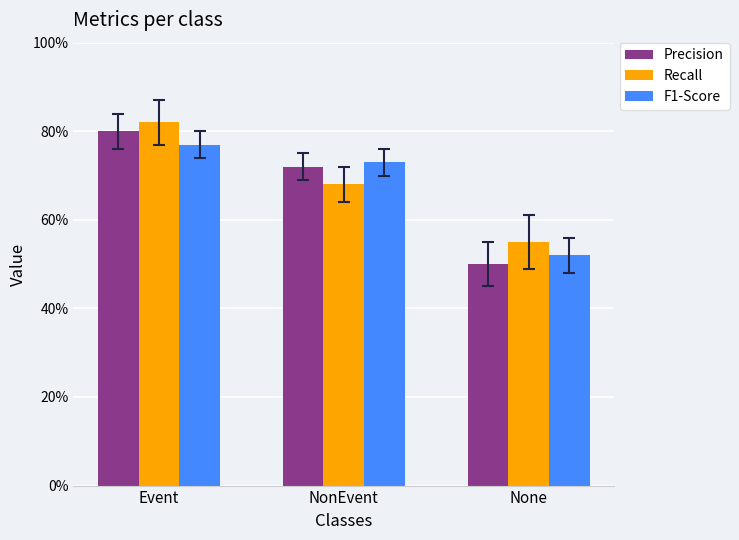

What is the average value of the F1-Score series?

0.7